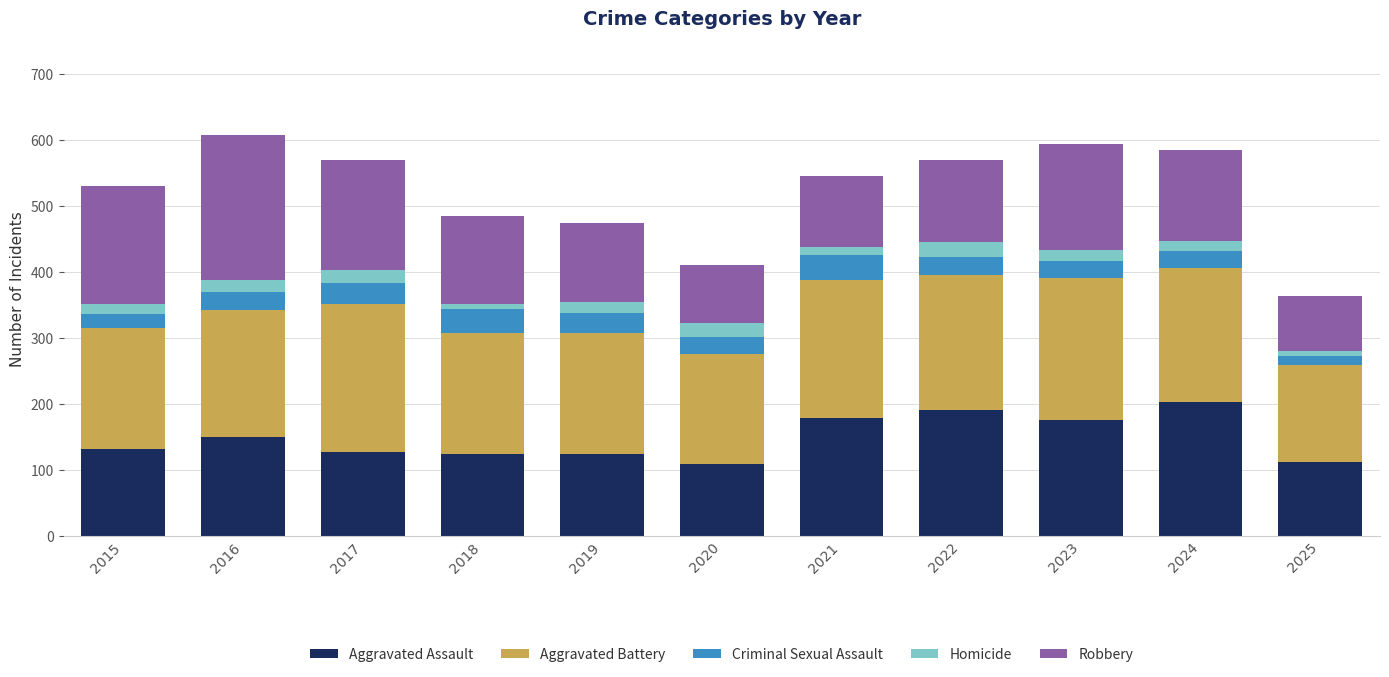

True or false: Aggravated Assault has a value of 203 at 2024.

True